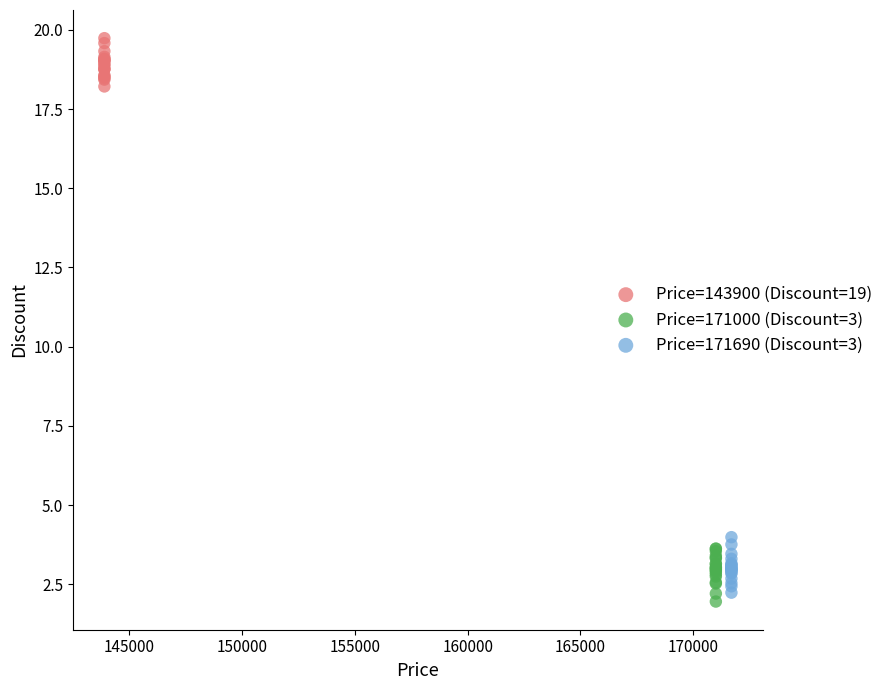

Which series reaches the maximum Y coordinate?

Price=143900 (Discount=19)